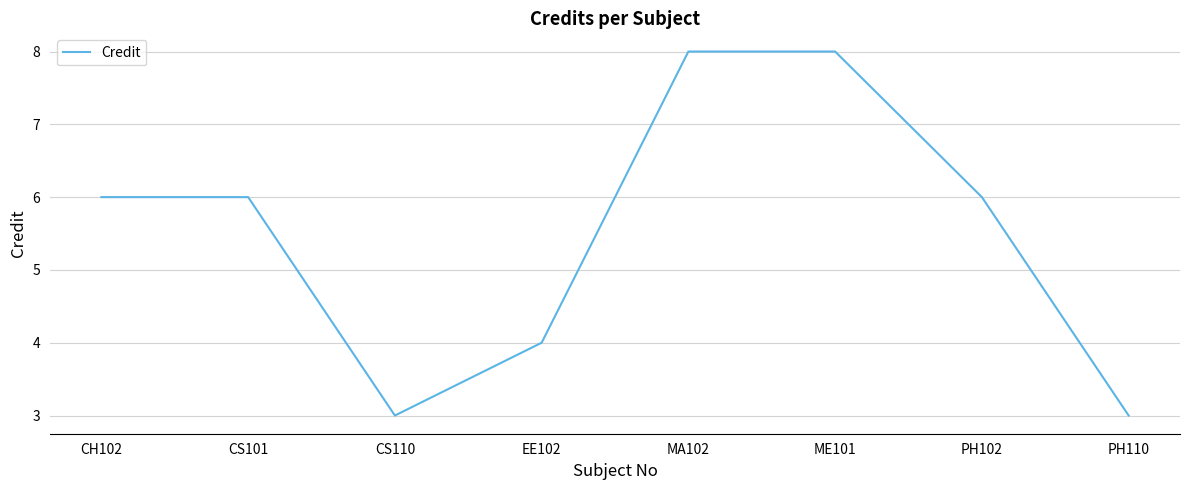

What is the maximum value shown in the chart?

8